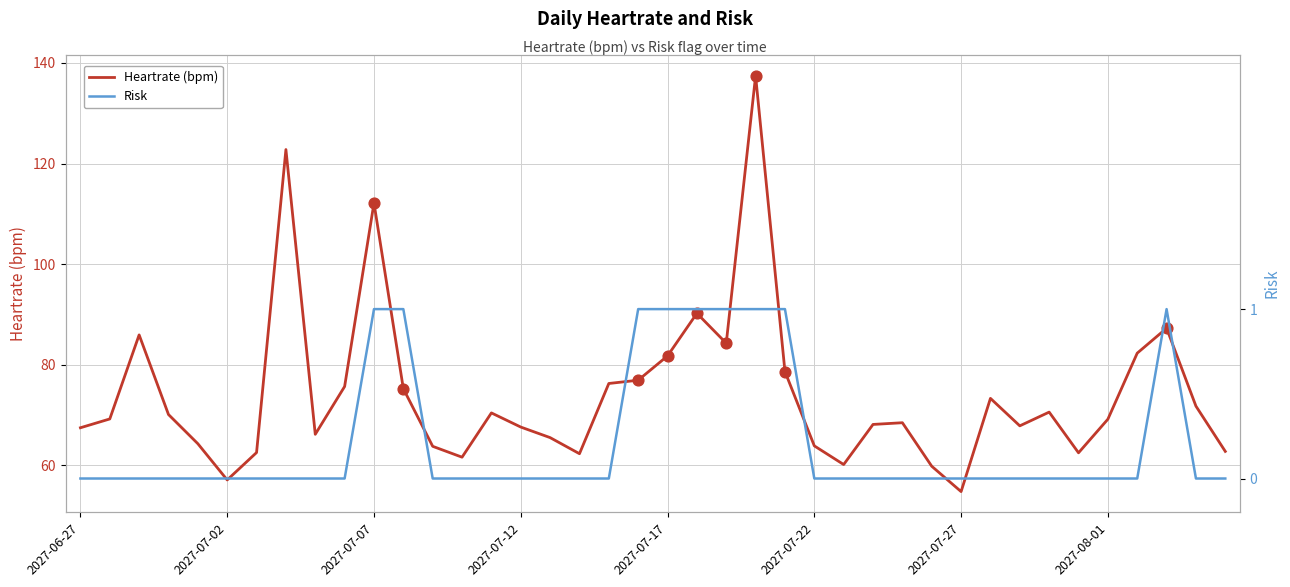

Which series contains the lowest Y value?

Risk